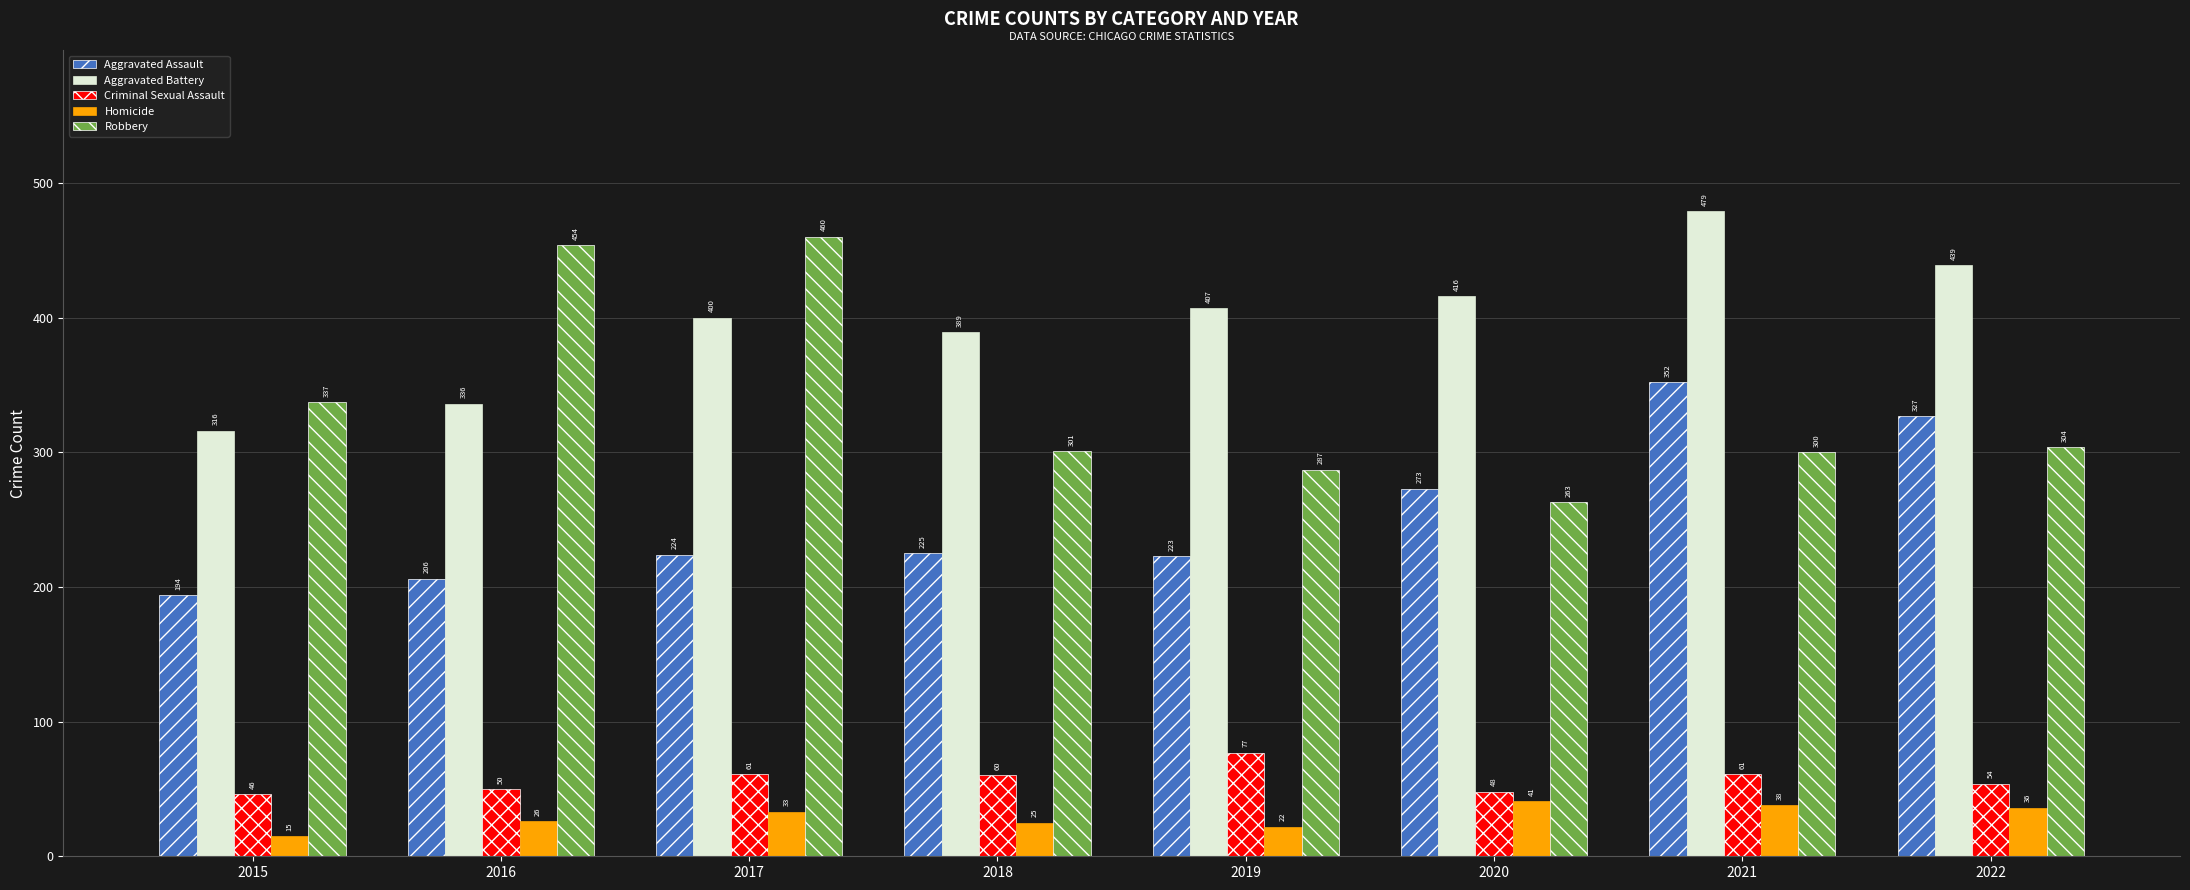

What is the value of the Robbery bar at the 8th from the left?

304